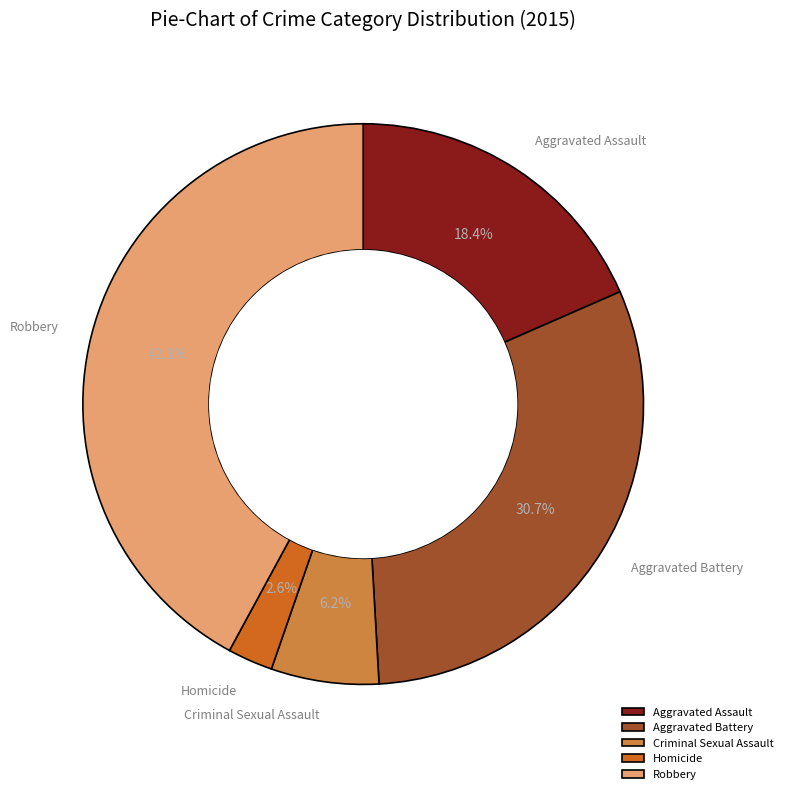

Count the number of slices in the pie.

5